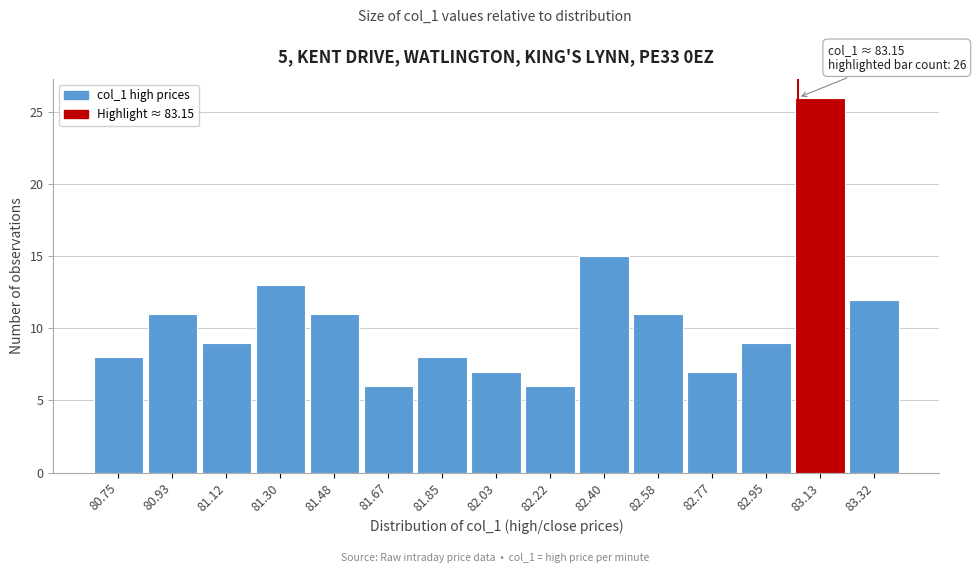

Reading left to right, transcribe all the data shown in this chart.

8	11	9	13	11	6	8	7	6	15	11	7	9	26	12